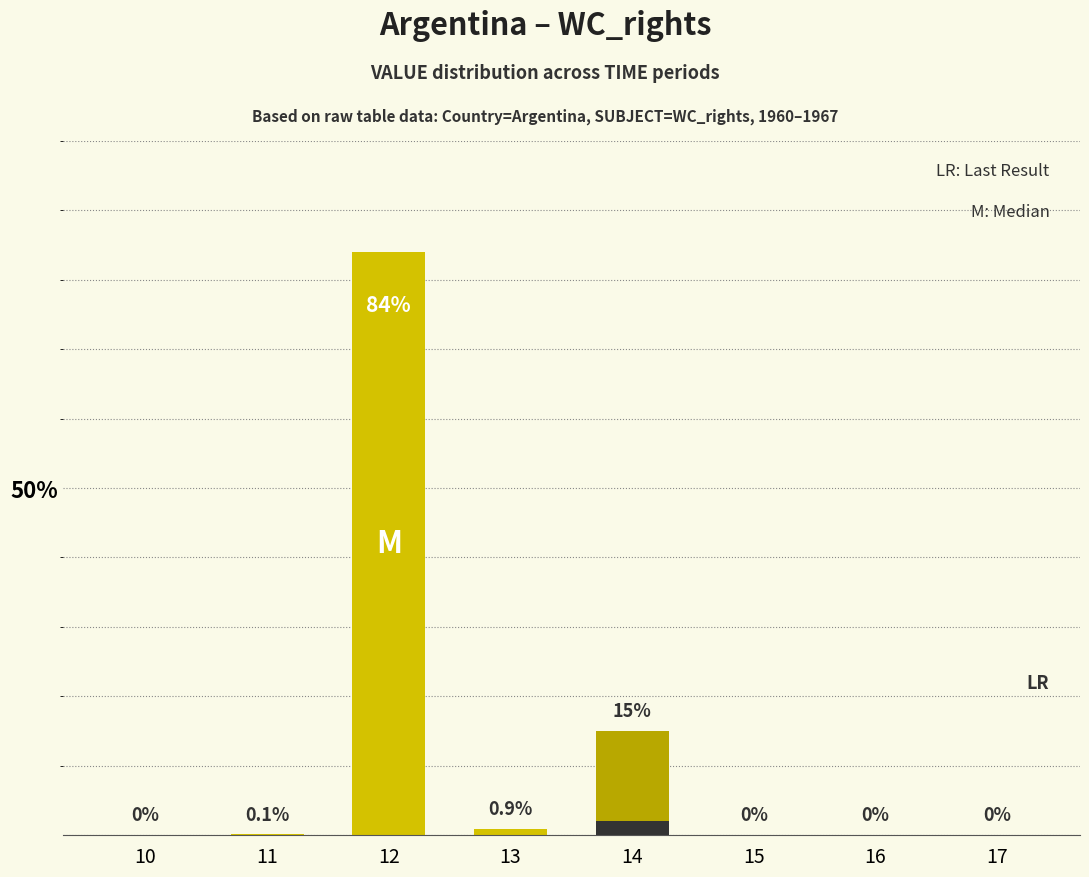

Reading left to right, what are all the values shown in this chart?

10=0.0	11=0.1	12=84.0	13=0.9	14=15.0	15=0.0	16=0.0	17=0.0